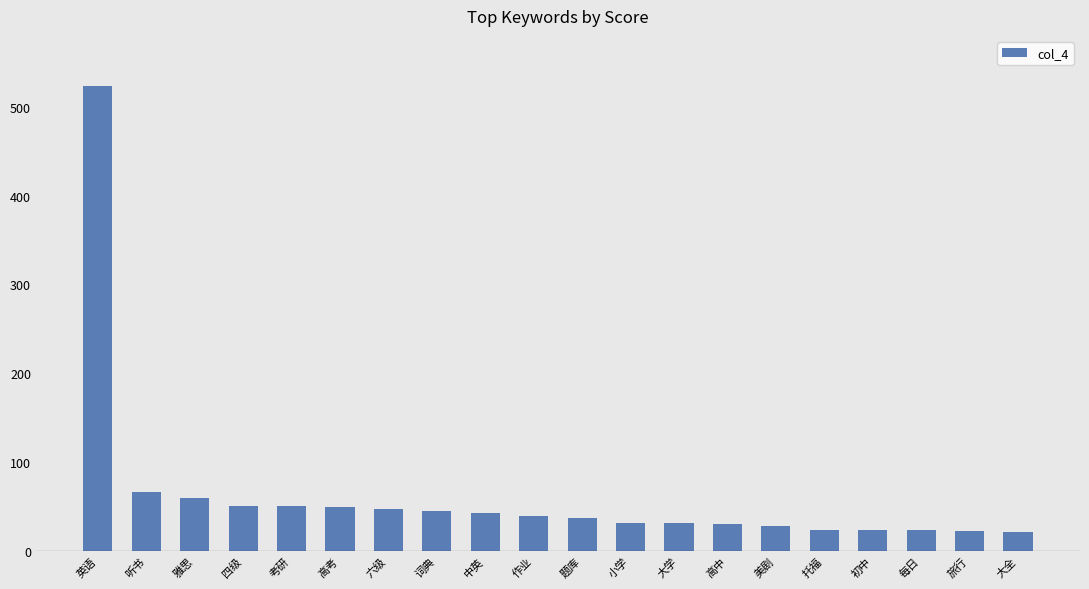

What is the change in value from 高考 to 词典?

-4